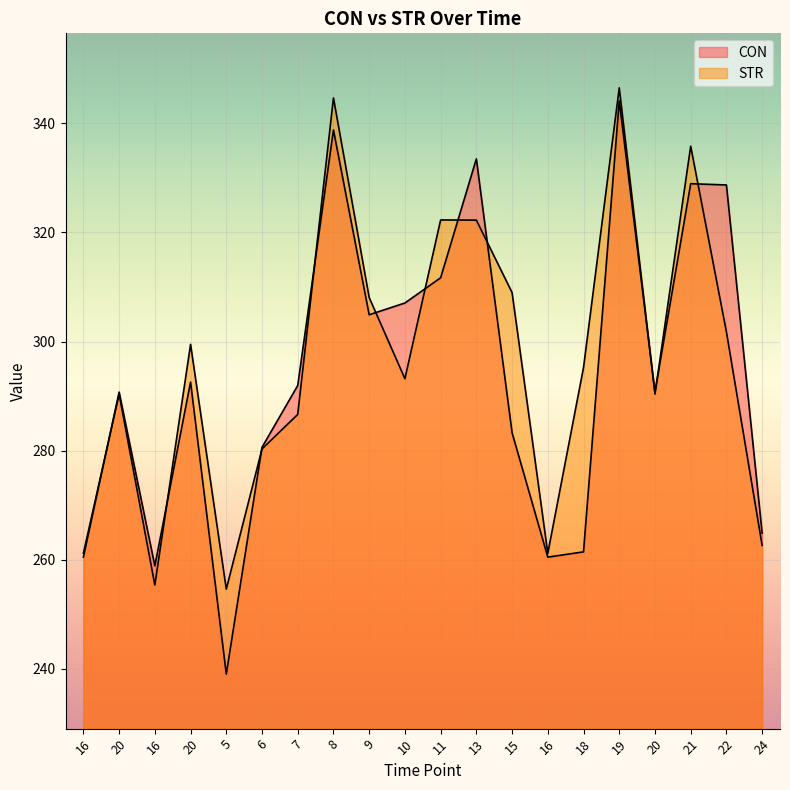

List the labels in order of CON value, largest first.

19, 8, 13, 21, 22, 11, 10, 9, 20, 7, 20, 20, 15, 6, 24, 18, 16, 16, 16, 5